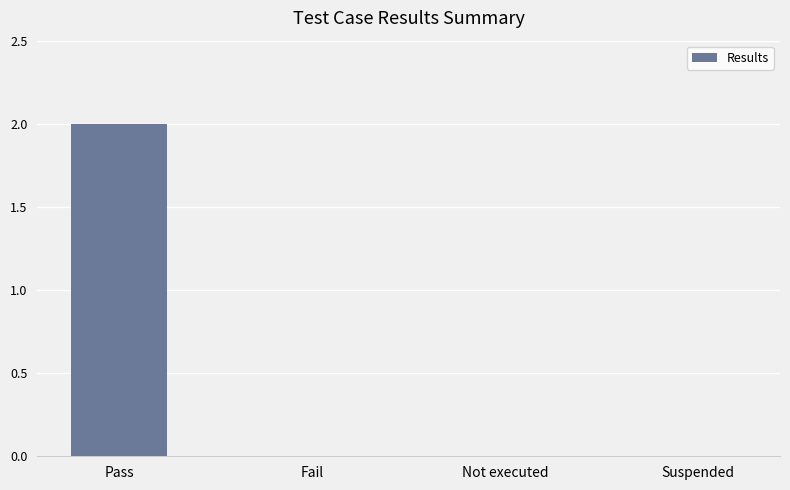

What is the sum of the values at Not executed and Pass?

2